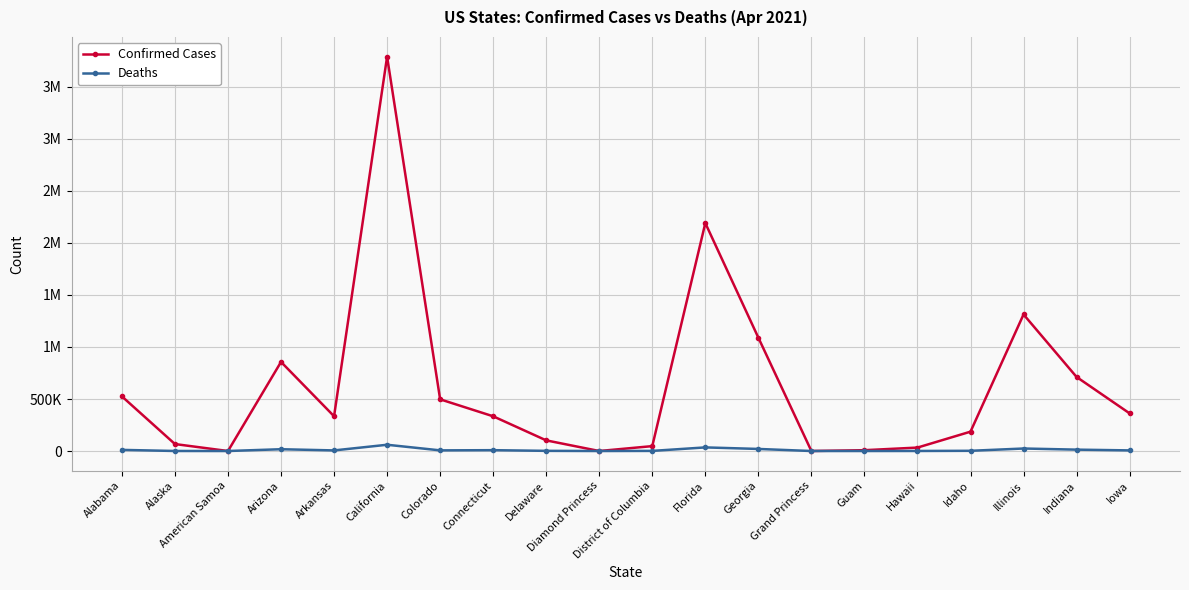

Is this an area chart (filled region under the line)?

No